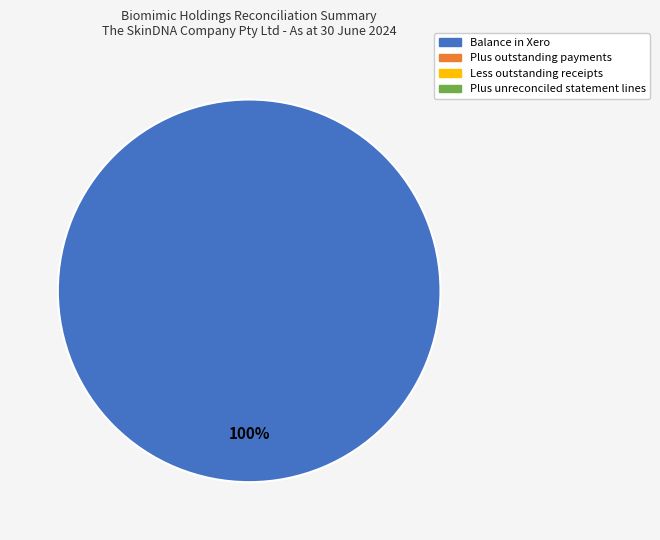

How many slices are in this pie chart?

1